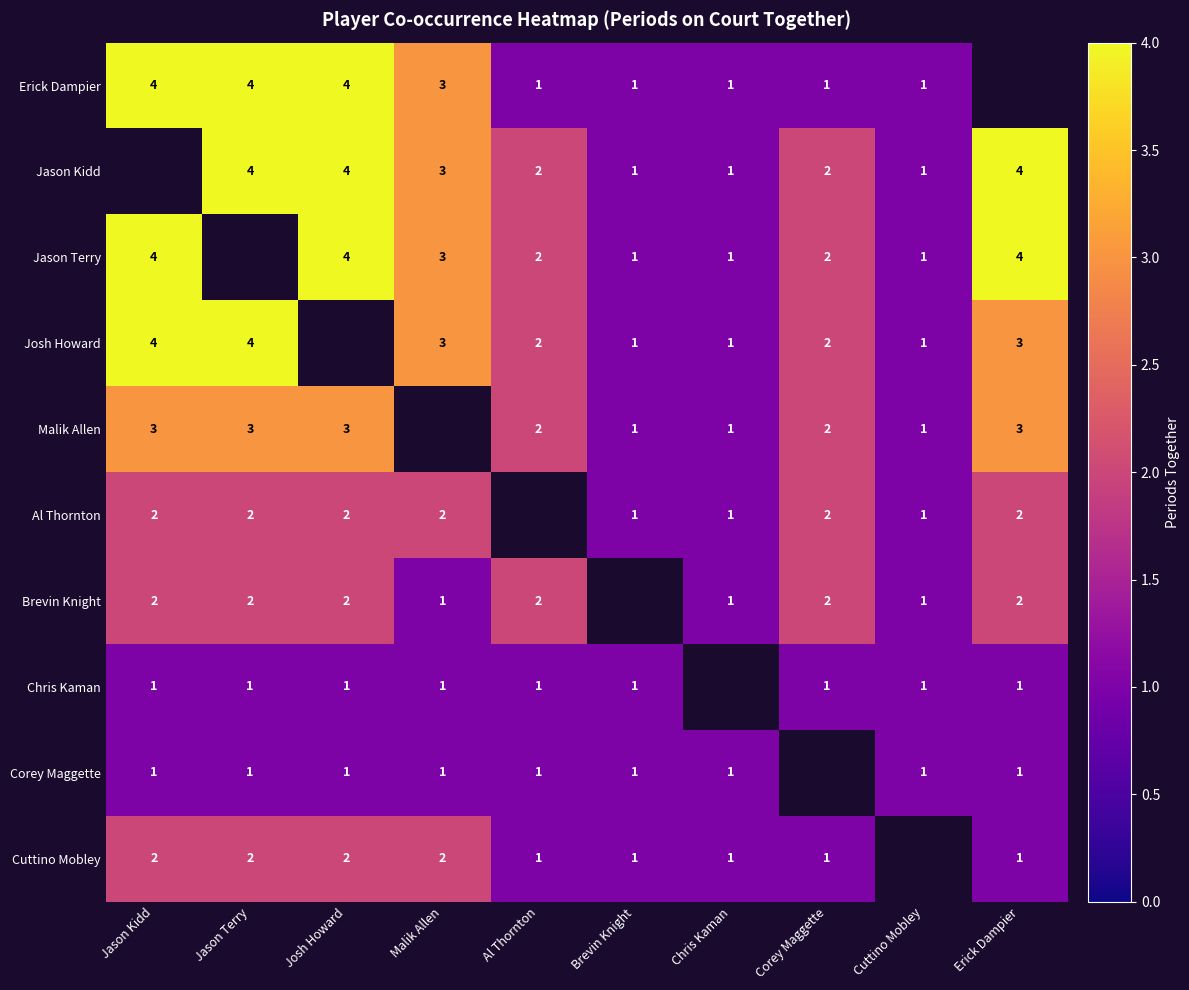

Count the number of categories in the chart.

10